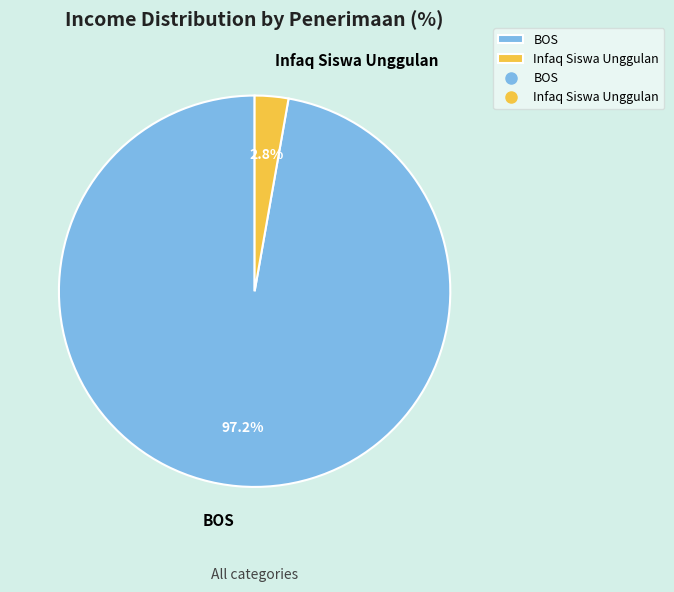

Combined, do BOS and Infaq Siswa Unggulan account for over 50%?

Yes